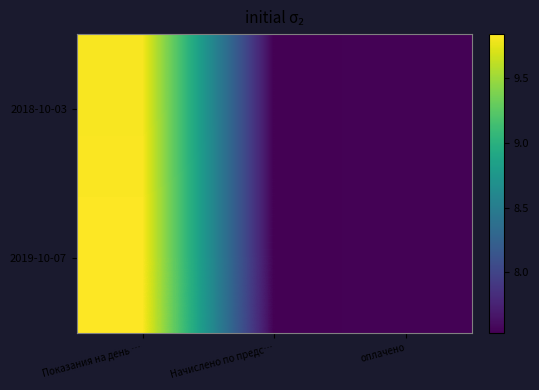

At how many categories does at least one series exceed 9?

1